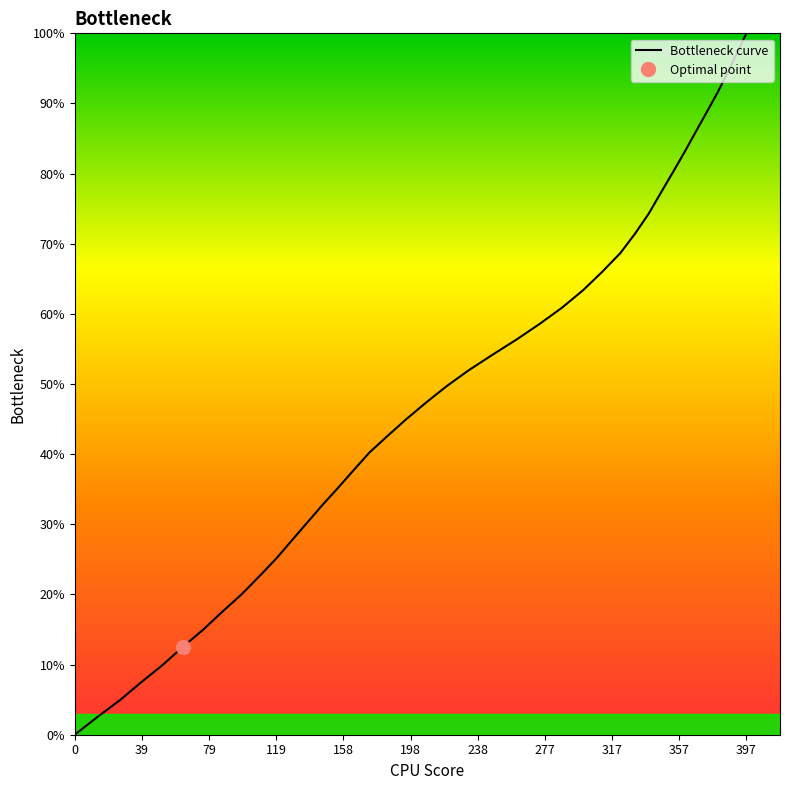

Count the number of categories in the chart.

40